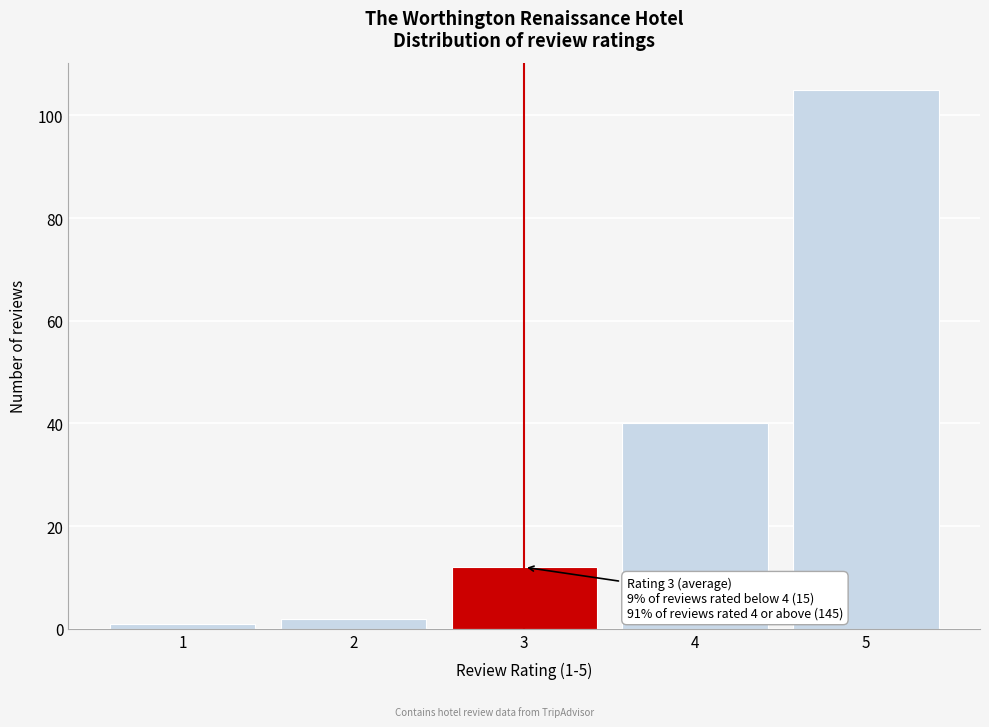

Over which range of the x-axis is the bar tallest?

4.5 to 5.5